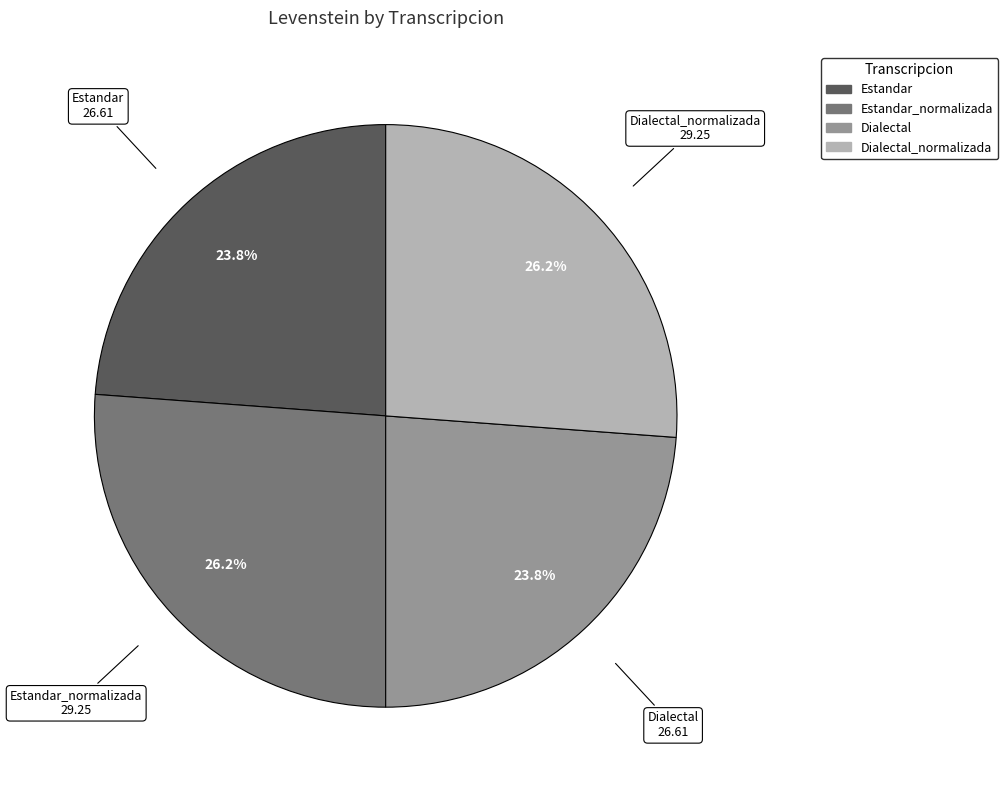

Does any single category account for the majority?

No